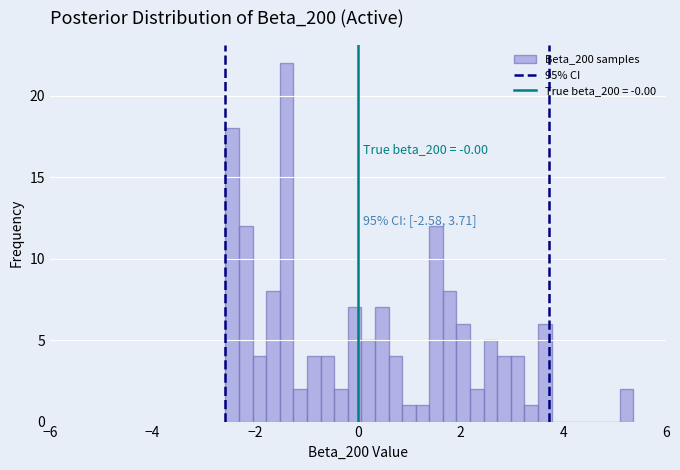

Around what value on the x-axis is the tallest bar? Give the approximate position of its centre, as read against the axis.

-1.4